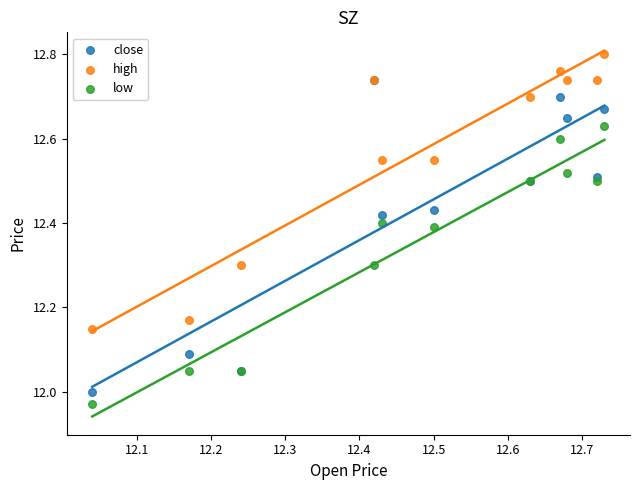

Which series reaches the maximum Y coordinate?

high